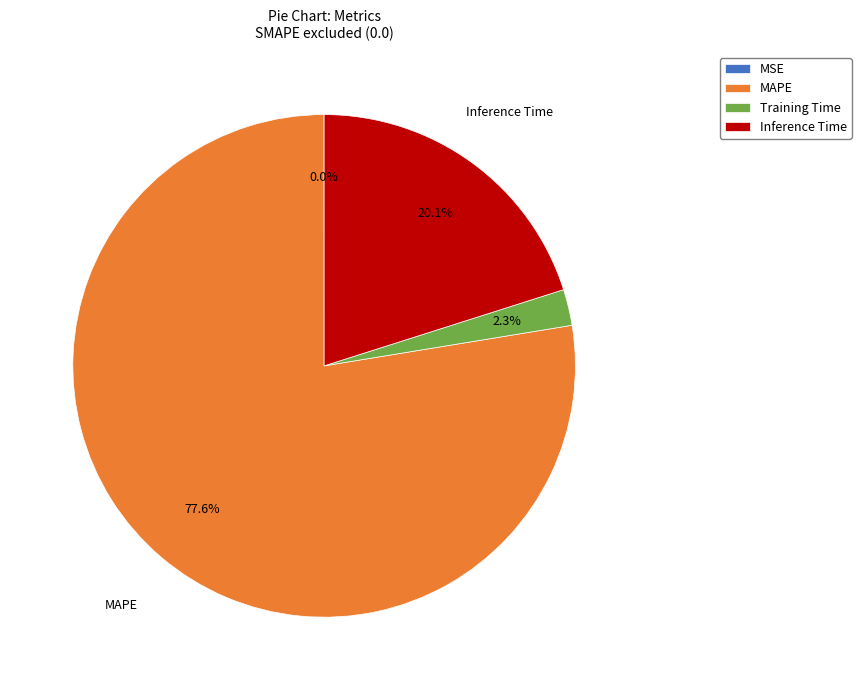

Does Training Time represent more than half of the total?

No